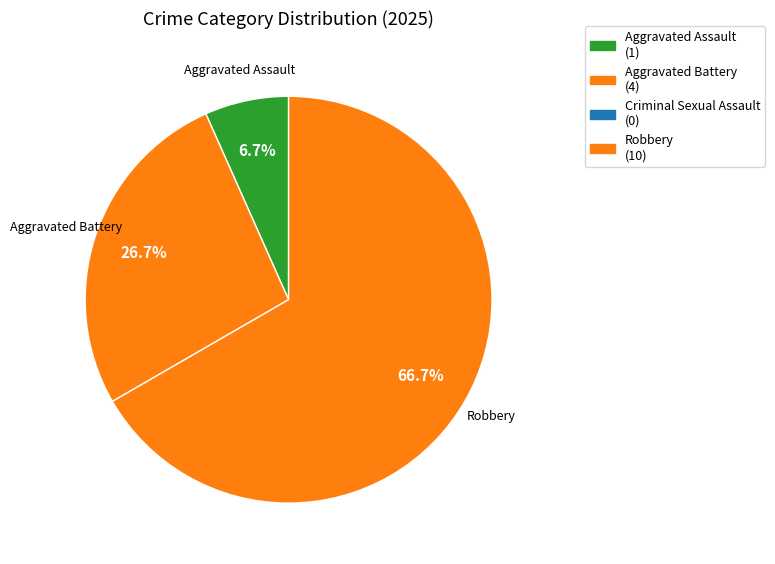

How many segments does this pie chart have?

3